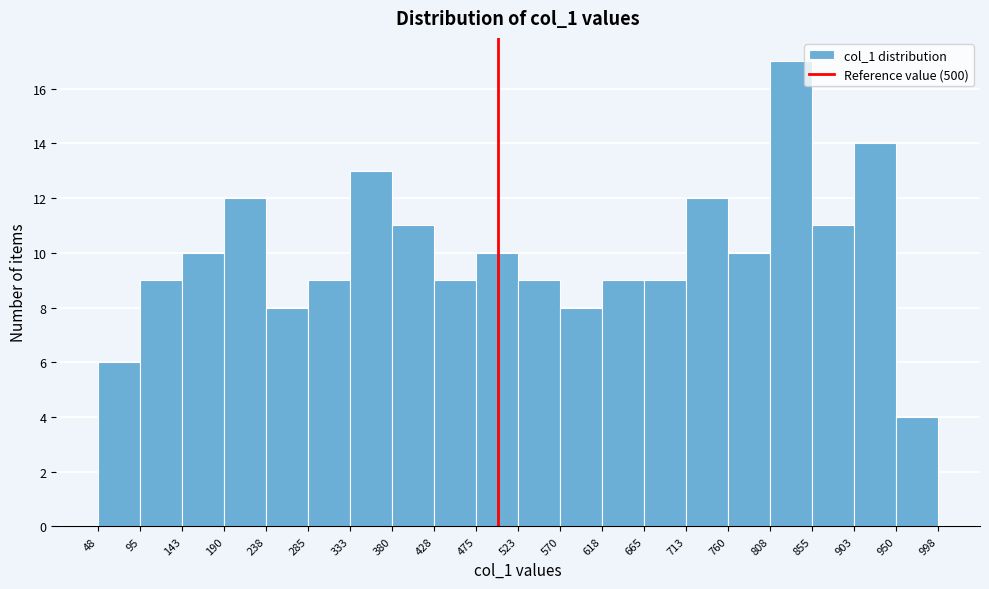

Reading left to right, transcribe this chart: for each bar, give the range it covers on the x-axis and its height. The values are not printed on the chart, so give them approximately, as read against the axis.

48 to 95: 6
95 to 143: 9
143 to 190: 10
190 to 238: 12
238 to 285: 8
285 to 333: 9
333 to 380: 13
380 to 428: 11
428 to 475: 9
475 to 523: 10
523 to 570: 9
570 to 618: 8
618 to 665: 9
665 to 713: 9
713 to 760: 12
760 to 808: 10
808 to 855: 17
855 to 903: 11
903 to 950: 14
950 to 998: 4